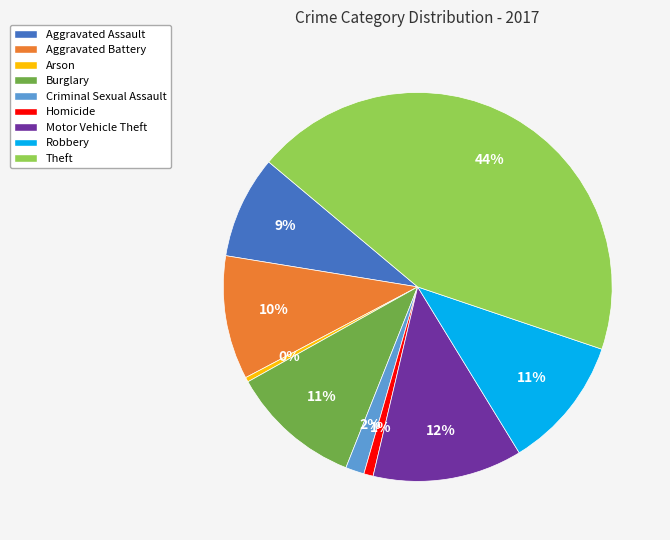

Approximately how many times larger is the value at Burglary compared to Theft?

0.2